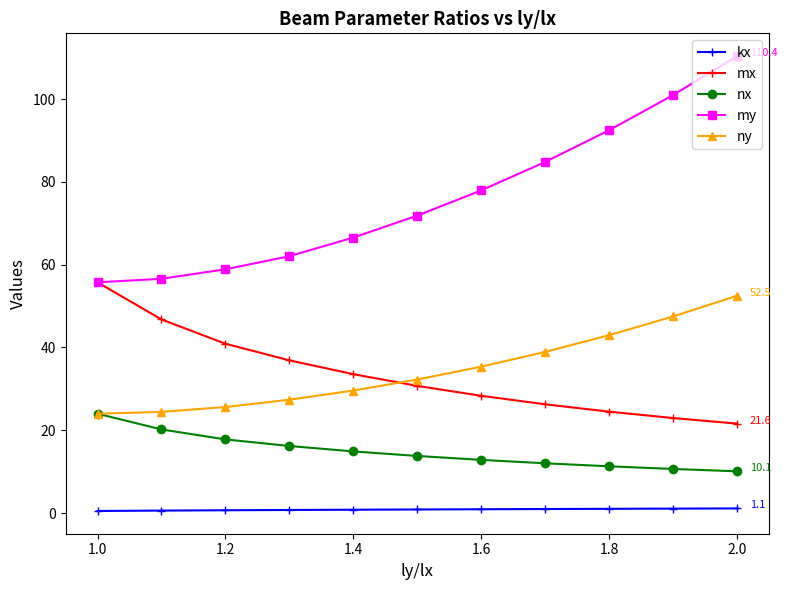

What is the maximum value shown in the chart?

110.4